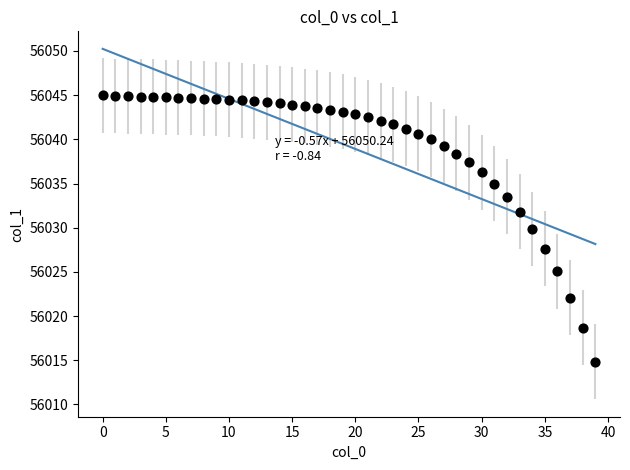

What is the range of Y values (max minus min)?

30.2